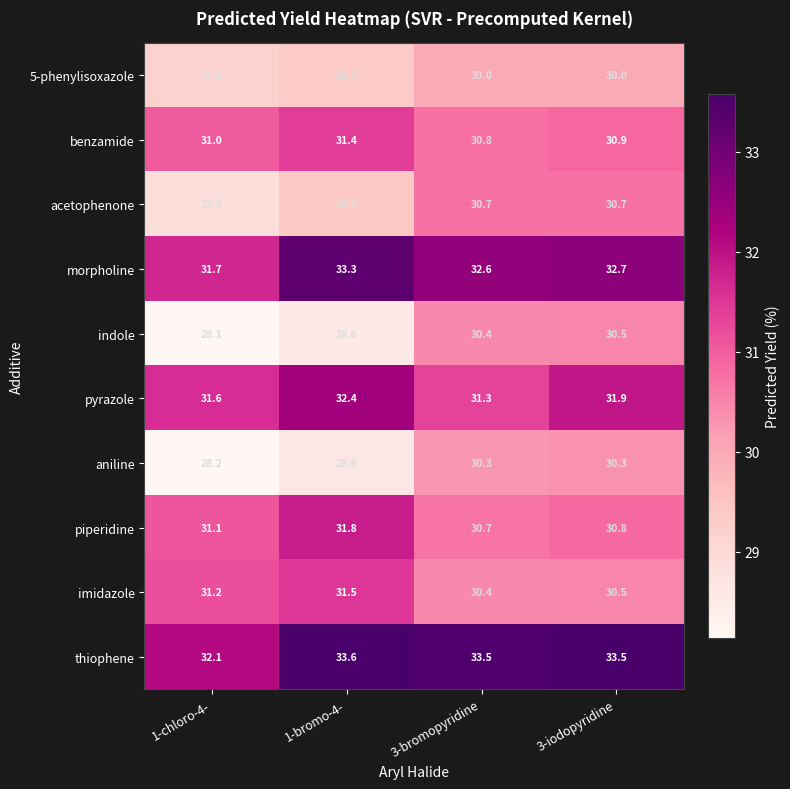

What is the difference between the highest and lowest values at 1-chloro-4-?

4.0